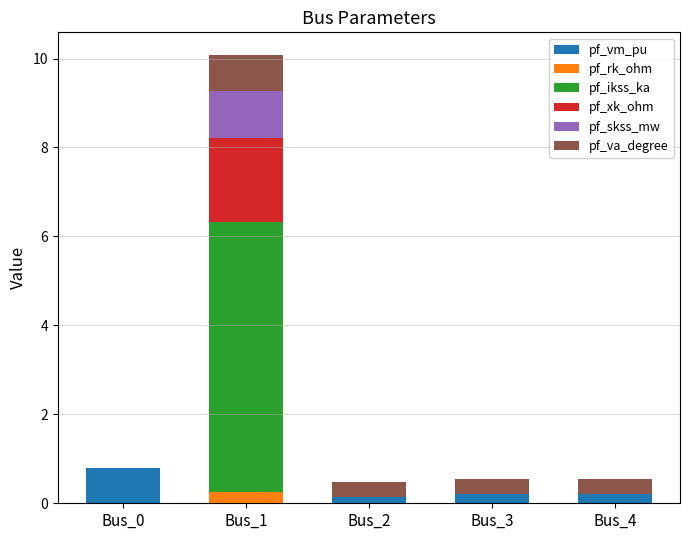

What is the maximum value for pf_vm_pu?

0.8